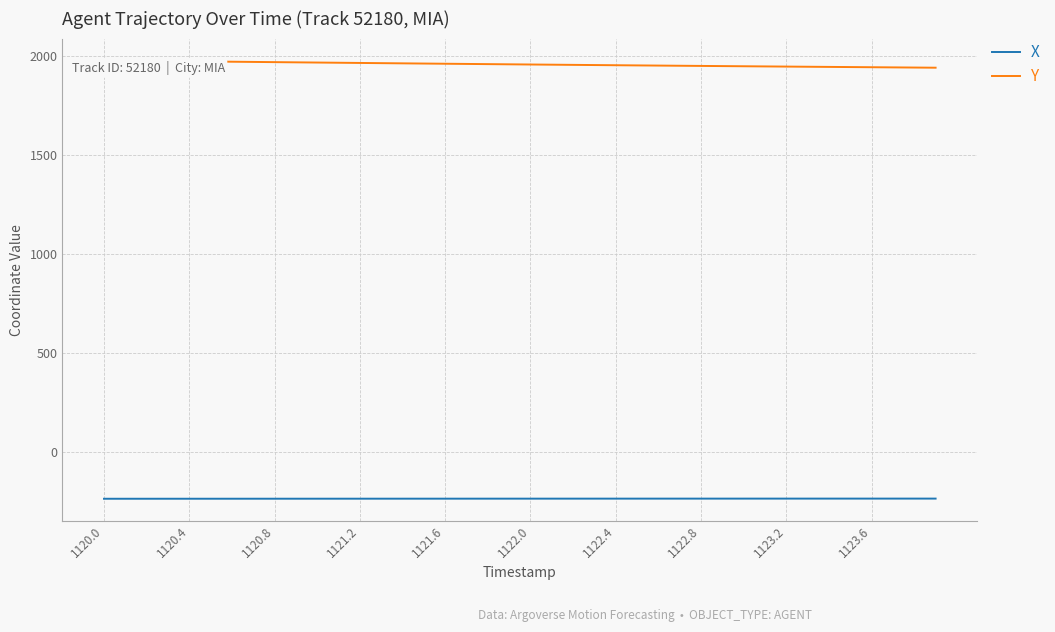

What are all the series names shown in the legend?

X, Y